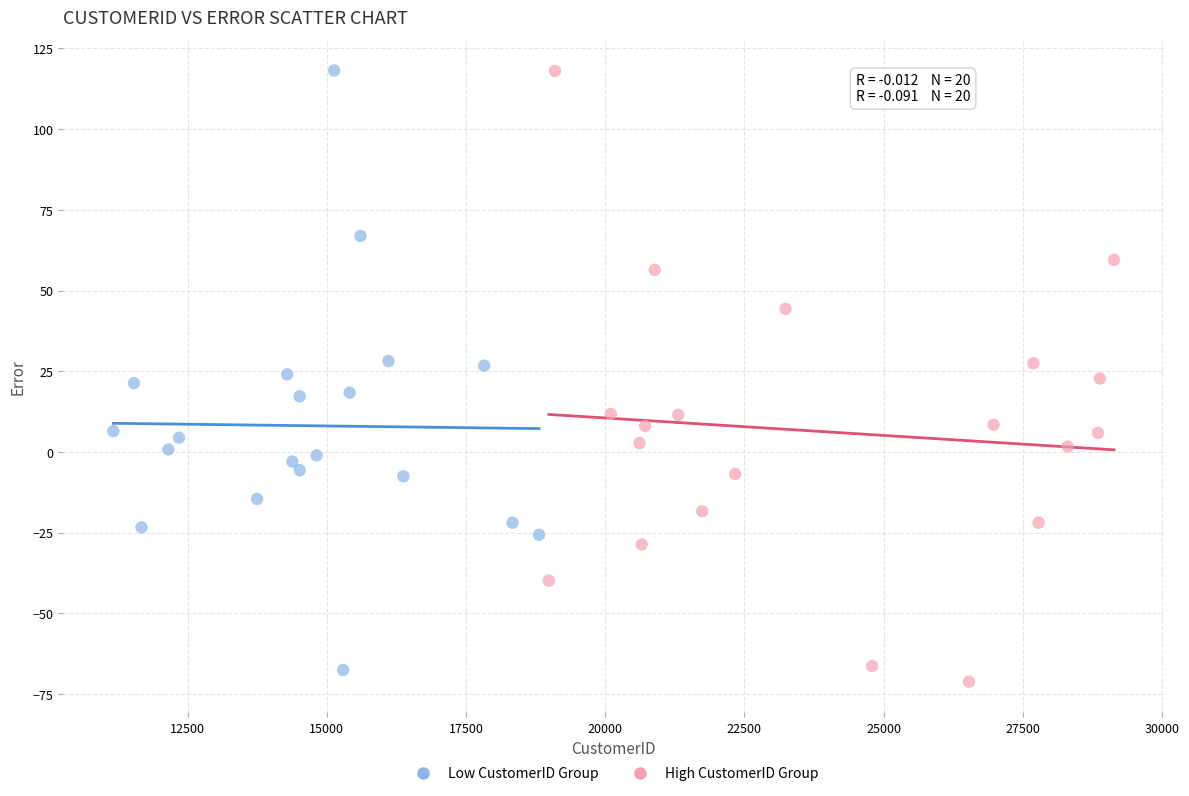

What are all the series names shown in the legend?

Low CustomerID Group, High CustomerID Group